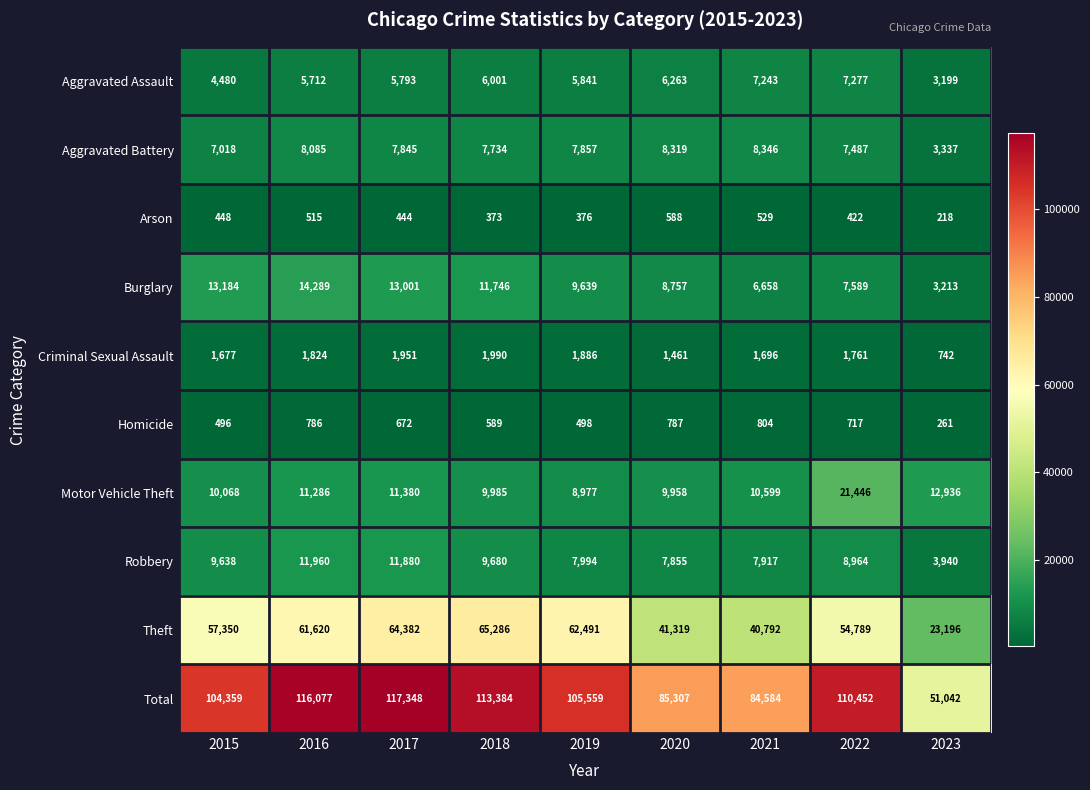

List the labels in order of Aggravated Assault value, smallest first.

2023, 2015, 2016, 2017, 2019, 2018, 2020, 2021, 2022